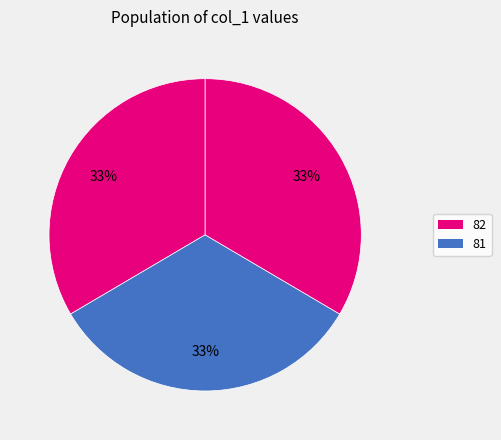

Does any single category account for the majority?

No